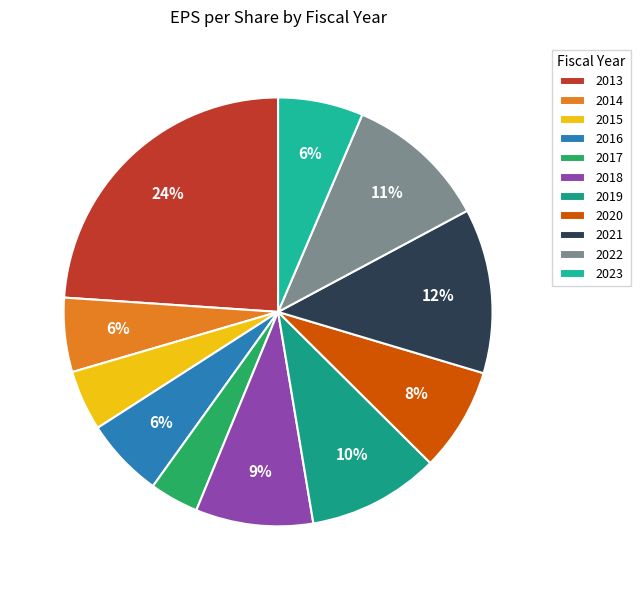

Which category has the biggest portion of the pie?

2013